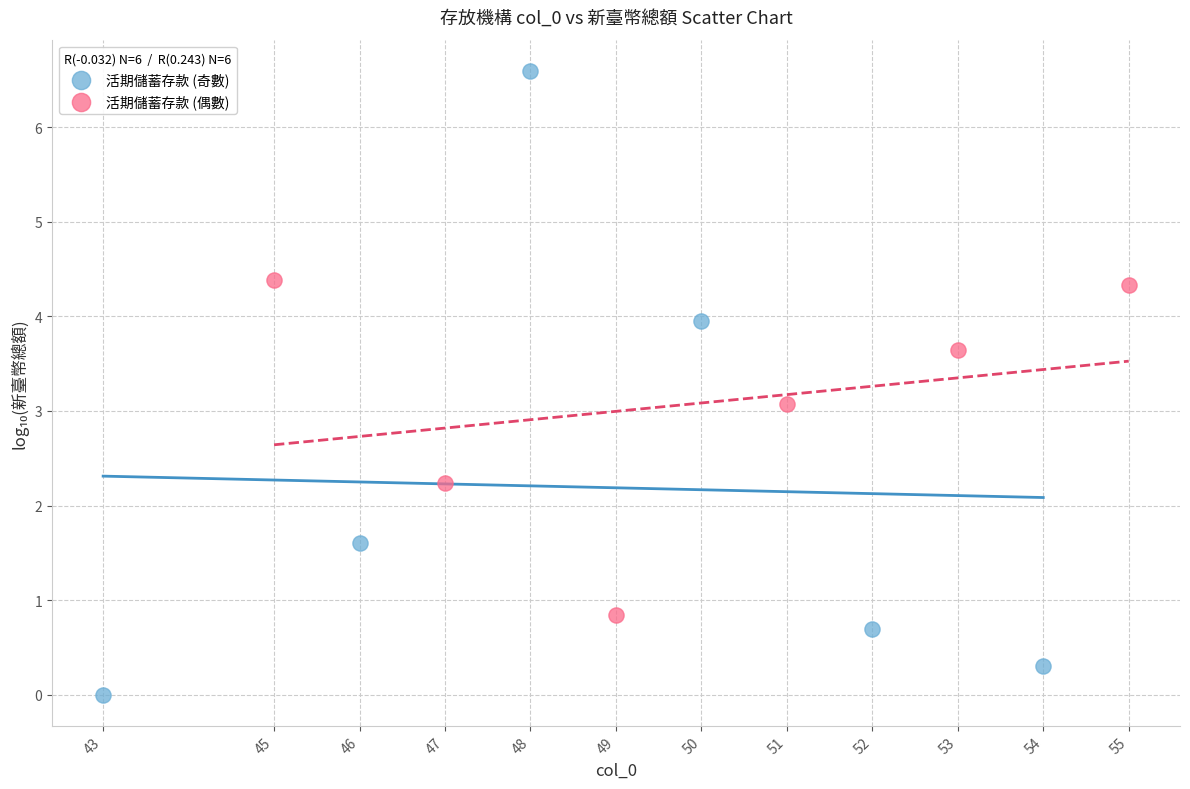

Which series contains the highest Y value?

活期儲蓄存款 (奇數)